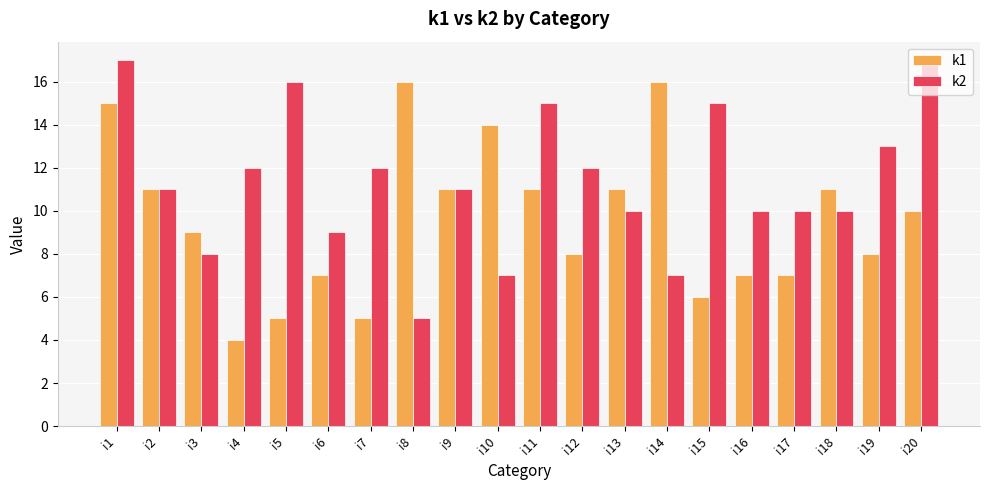

Which series changed the most between i2 and i16?

k1